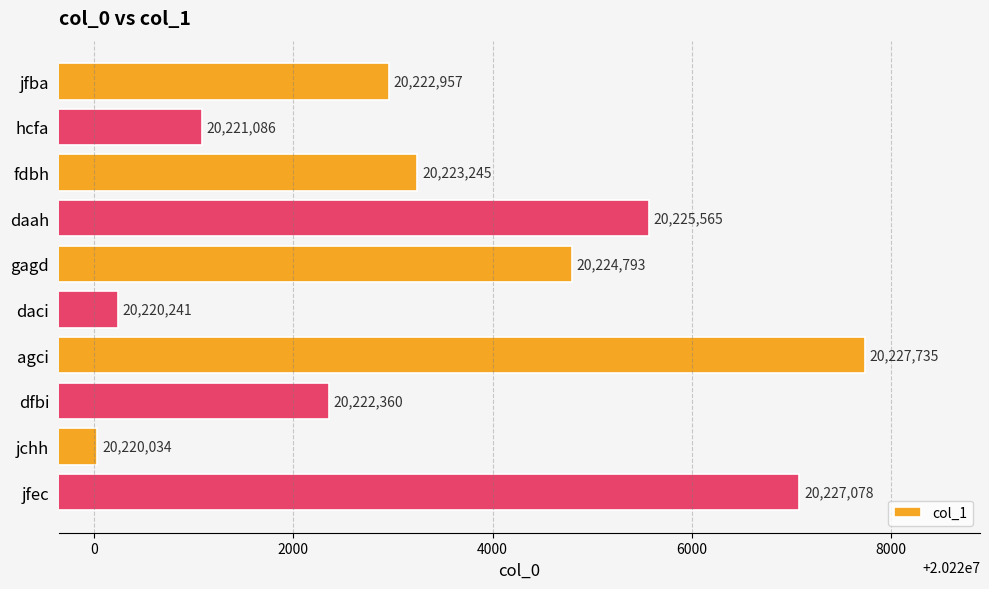

What is the change in value from hcfa to jchh?

-1052